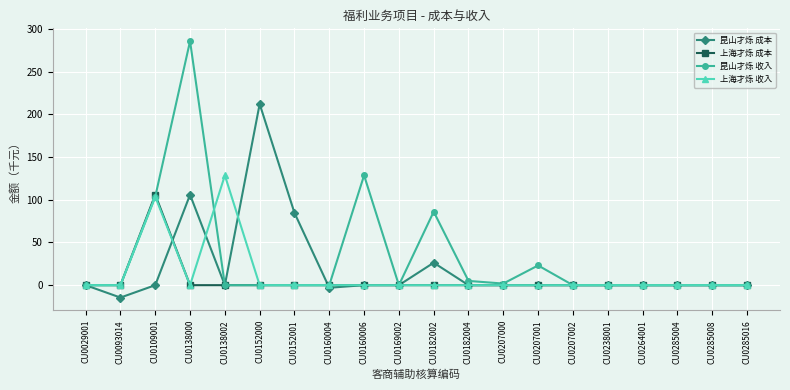

Reading left to right, extract all data points from this chart.

昆山才烁 成本: 0.0	-14.5	0.0	105.9	0.0	212.3	84.7	-3.0	0.0	0.0	26.3	0.0	0.0	0.0	0.0	0.0	0.0	0.0	0.0	0.0
上海才烁 成本: 0.0	0.0	105.9	0.0	0.0	0.0	0.0	0.0	0.0	0.0	0.0	0.0	0.0	0.0	0.0	0.0	0.0	0.0	0.0	0.0
昆山才烁 收入: 0.0	0.0	103.7	285.9	0.0	0.0	0.0	0.0	128.6	0.0	86.1	5.0	1.9	23.1	0.0	0.0	0.0	0.0	0.0	0.0
上海才烁 收入: 0.0	0.0	103.7	0.0	128.6	0.0	0.0	0.0	0.0	0.0	0.0	0.0	0.0	0.0	0.0	0.0	0.0	0.0	0.0	0.0